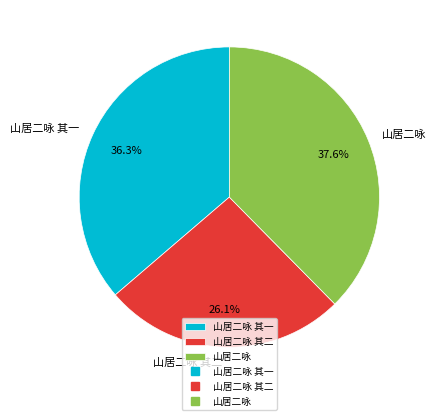

Rank the categories by value from highest to lowest.

山居二咏, 山居二咏 其一, 山居二咏 其二